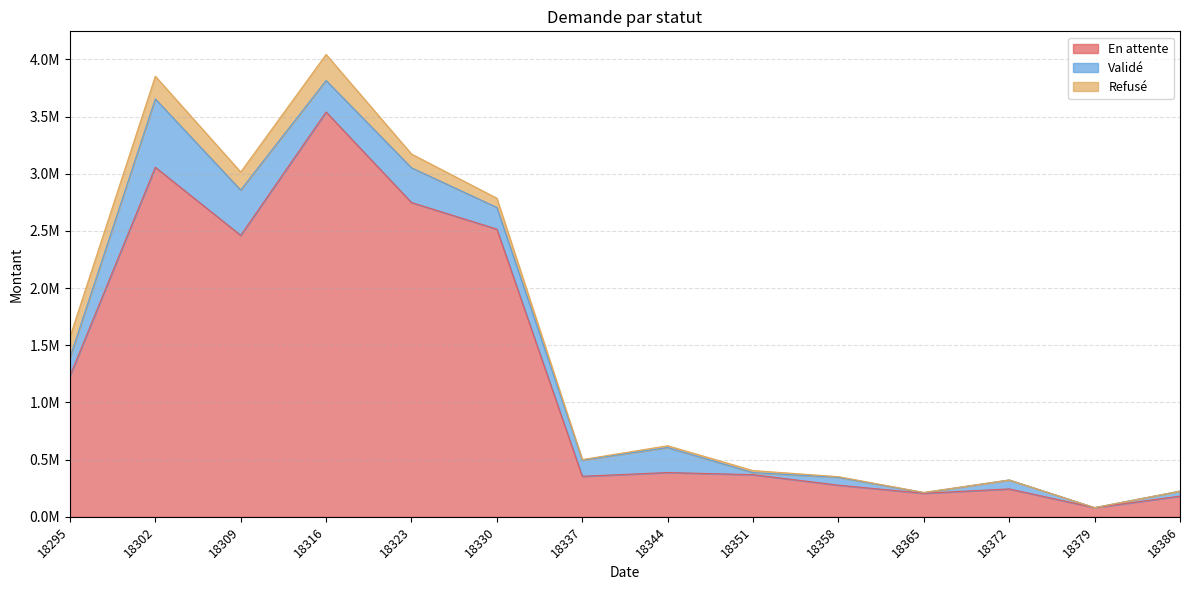

The value of Refusé at 18323 is 120826.9. True or false?

True